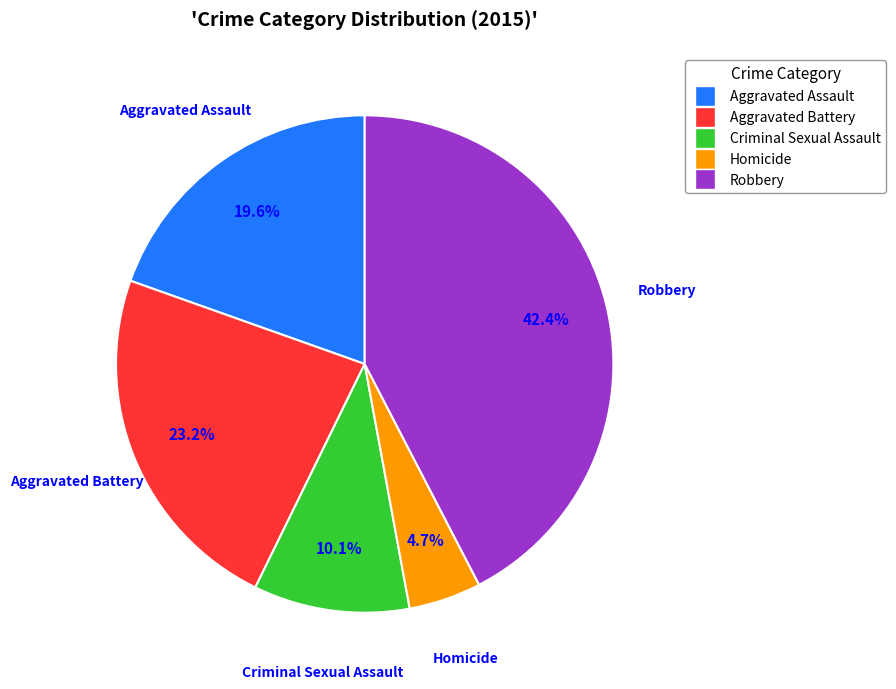

True or false: Criminal Sexual Assault accounts for 1% of the total.

False